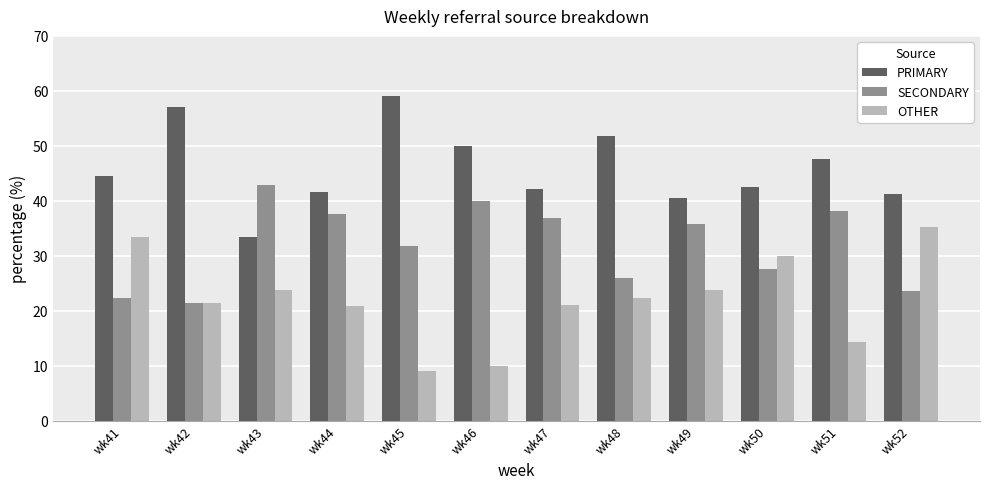

What is the total value across all series at wk52?

100.0